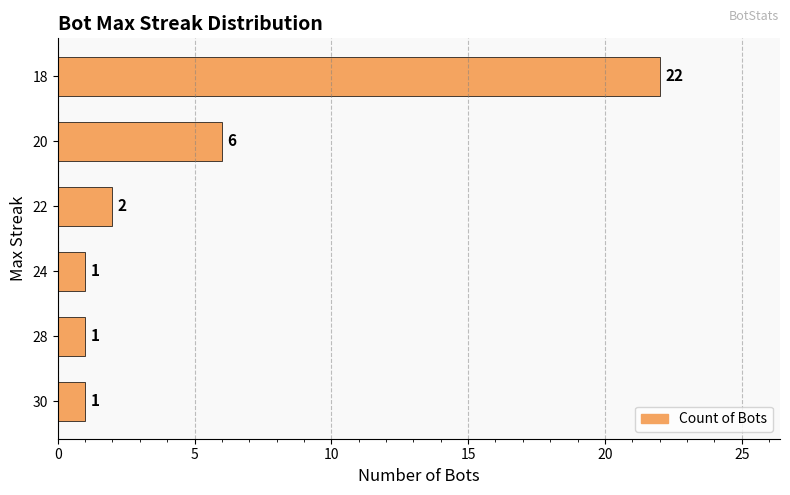

Which category has the highest value across all series?

18